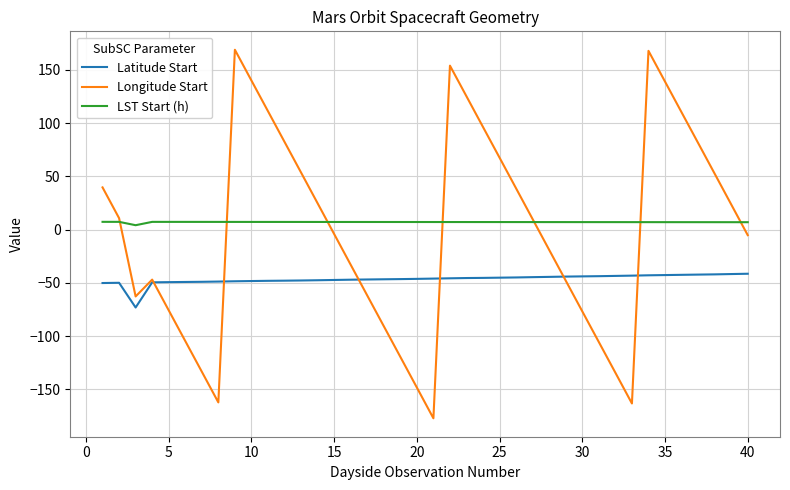

What is the difference between the maximum and minimum values in the LST Start (h) series?

3.2